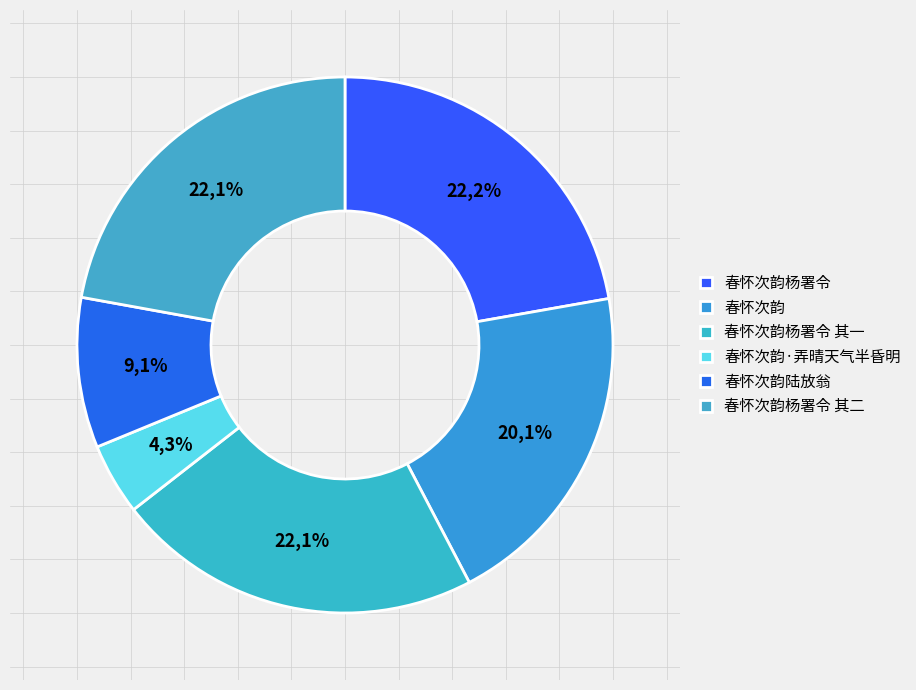

What percentage is the 春怀次韵 slice, to the nearest percent?

20%